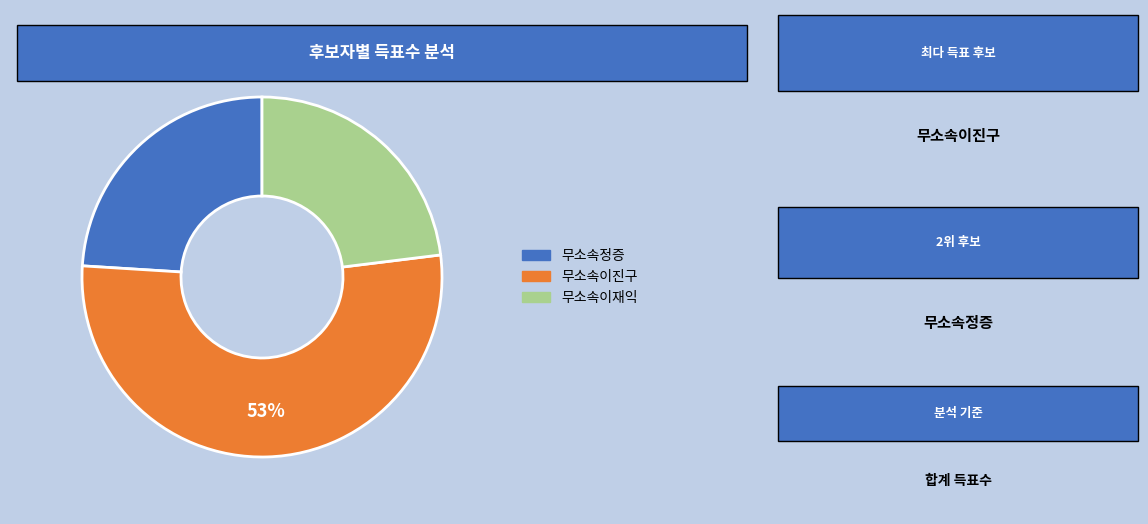

Rank the categories by value from highest to lowest.

무소속이진구, 무소속정증, 무소속이재익